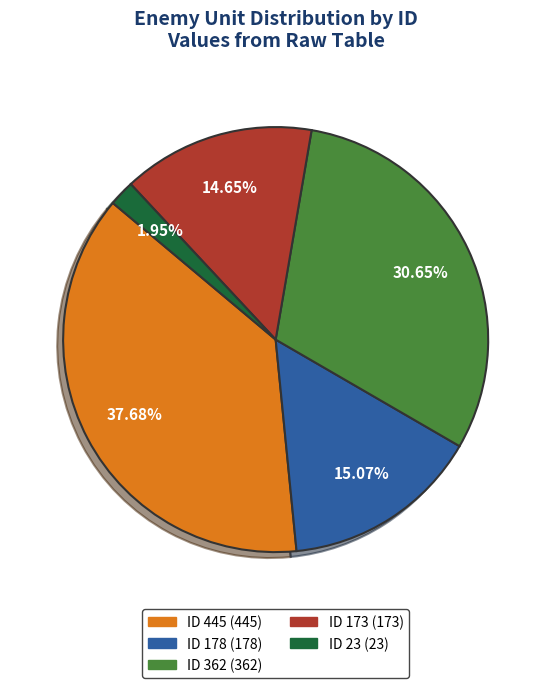

Does any single category account for the majority?

No